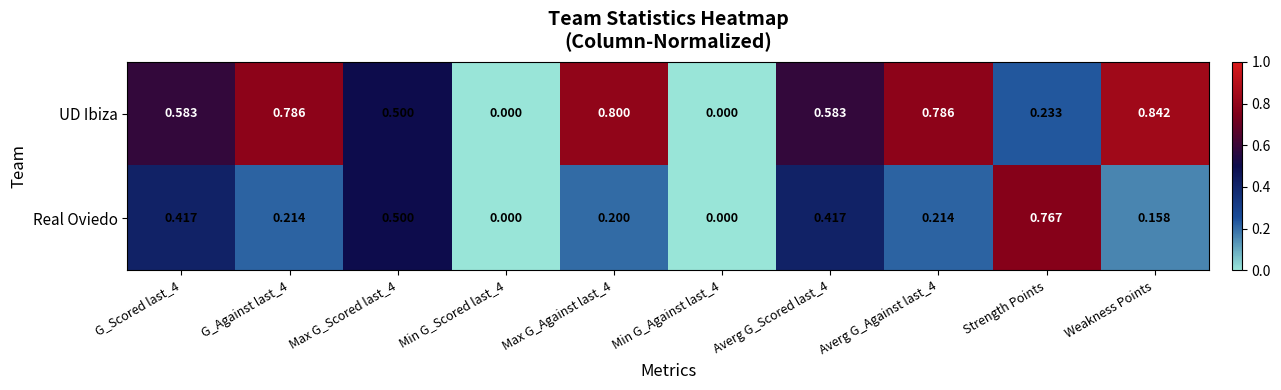

Which series changed the most between Min G_Scored last_4 and Averg G_Against last_4?

UD Ibiza